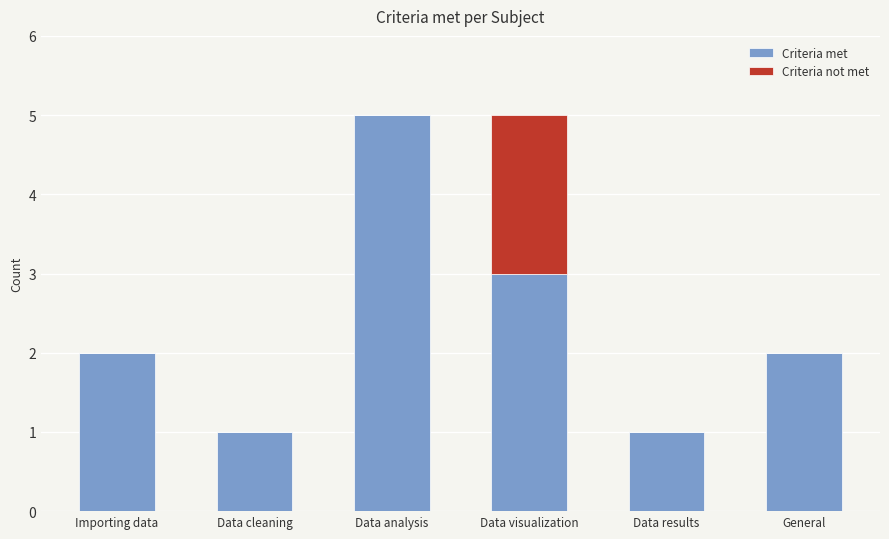

Does the chart contain stacked bars?

Yes